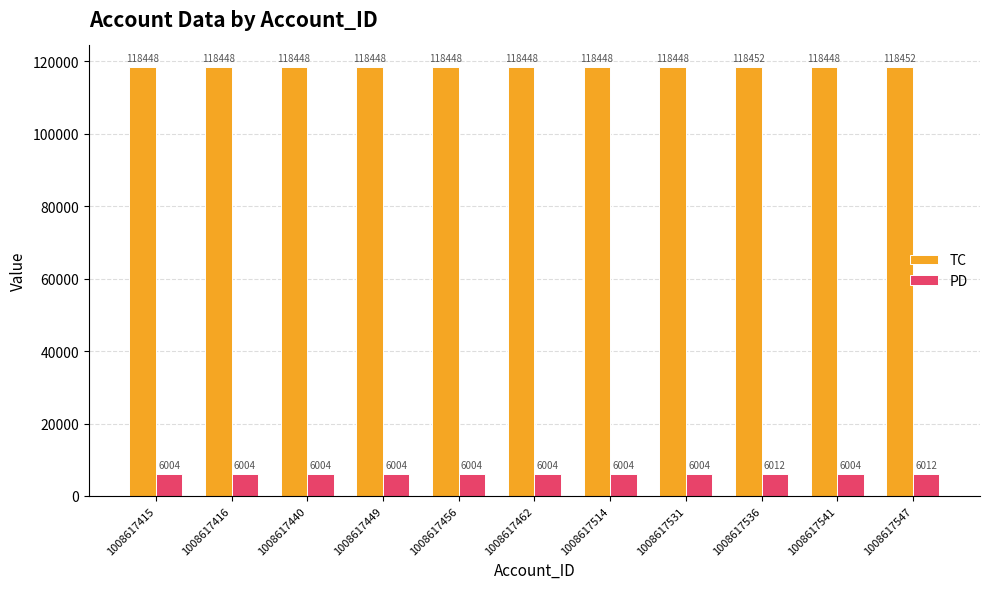

Reading right to left, transcribe all the data shown in this chart.

TC: 1008617547=118452	1008617541=118448	1008617536=118452	1008617531=118448	1008617514=118448	1008617462=118448	1008617456=118448	1008617449=118448	1008617440=118448	1008617416=118448	1008617415=118448
PD: 1008617547=6012	1008617541=6004	1008617536=6012	1008617531=6004	1008617514=6004	1008617462=6004	1008617456=6004	1008617449=6004	1008617440=6004	1008617416=6004	1008617415=6004